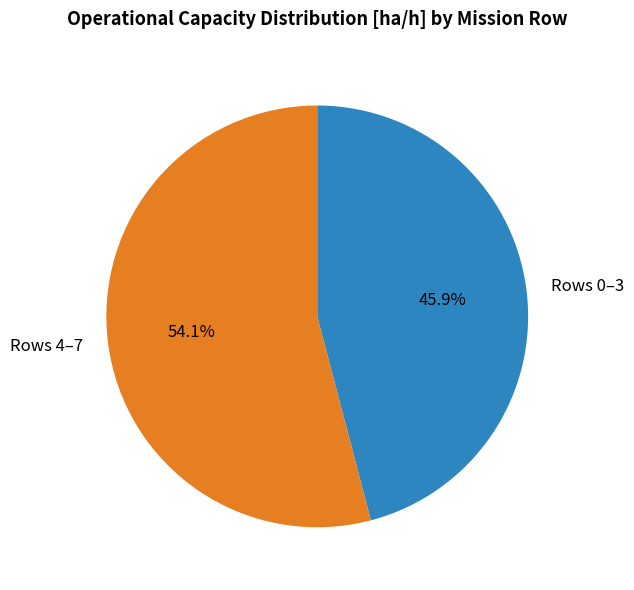

What is the ratio of the value at Rows 0–3 to the value at Rows 4–7?

0.8